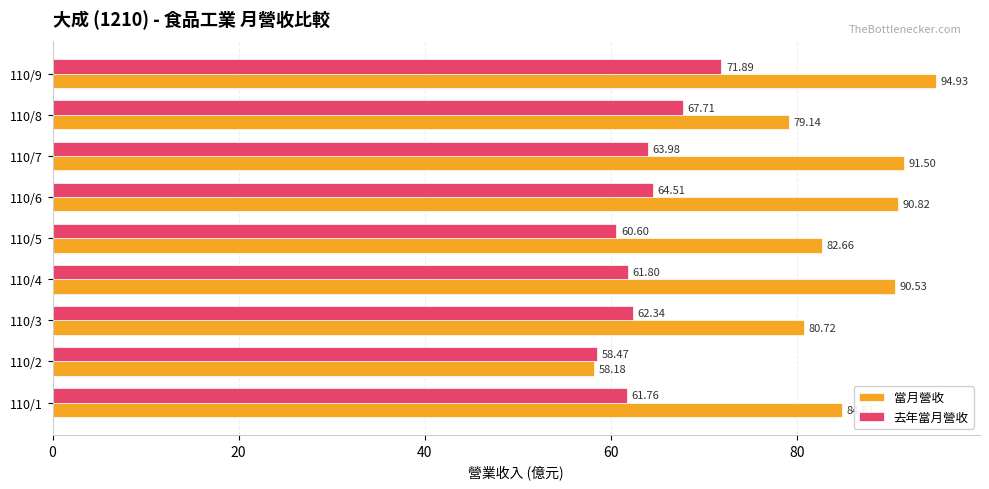

What is the difference between the maximum and minimum values in the 去年當月營收 series?

13.4